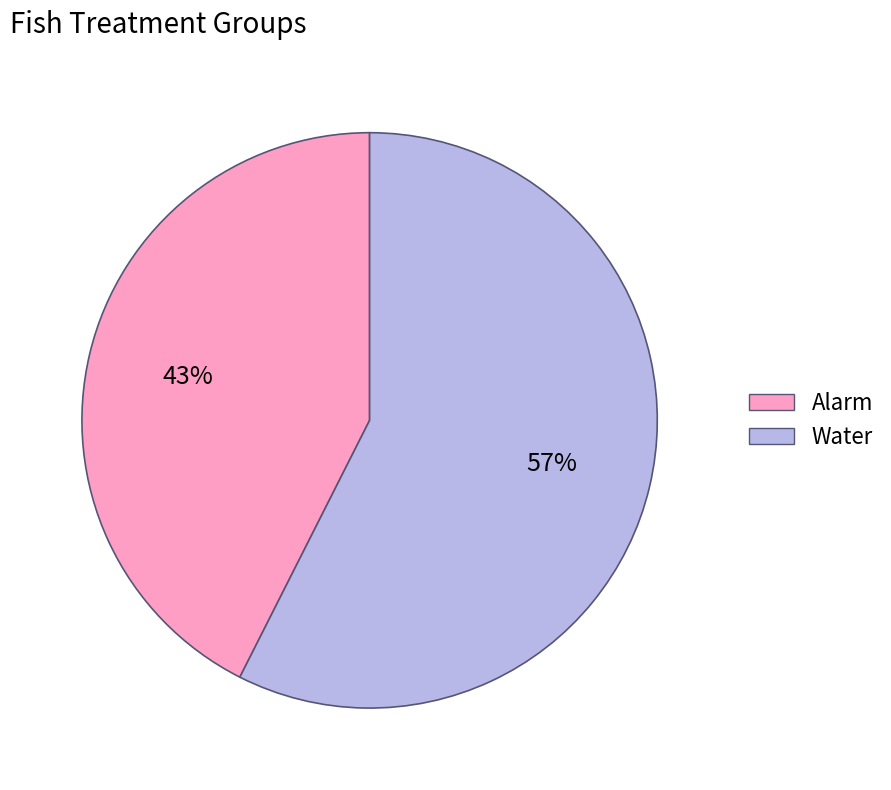

Which slice is the smallest?

Alarm